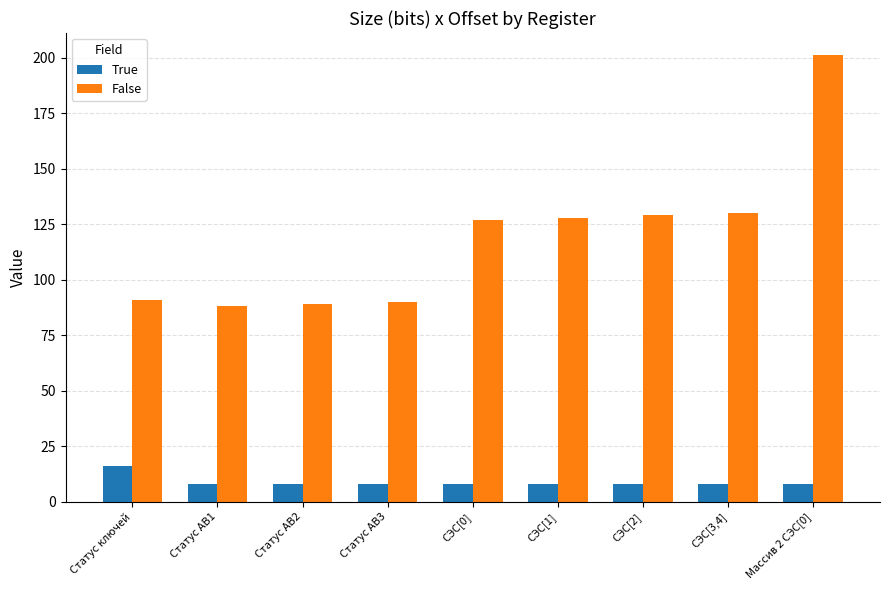

What is the value of the True bar at the 6th from the left?

8